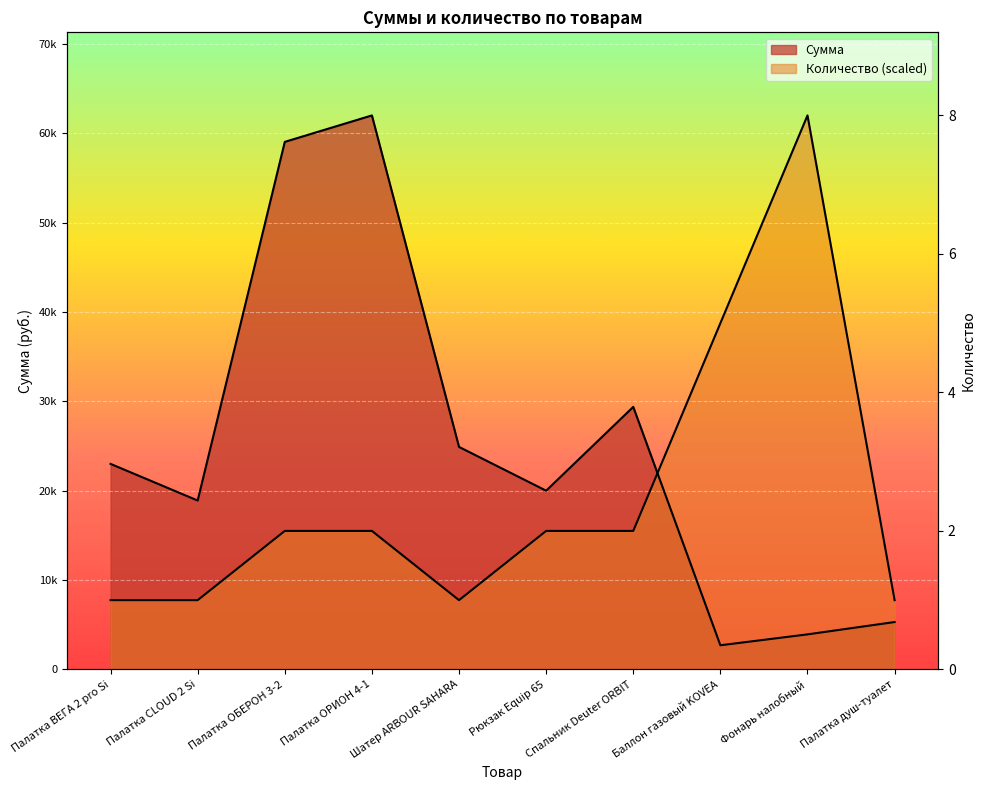

What is the maximum value for Количество?

62000